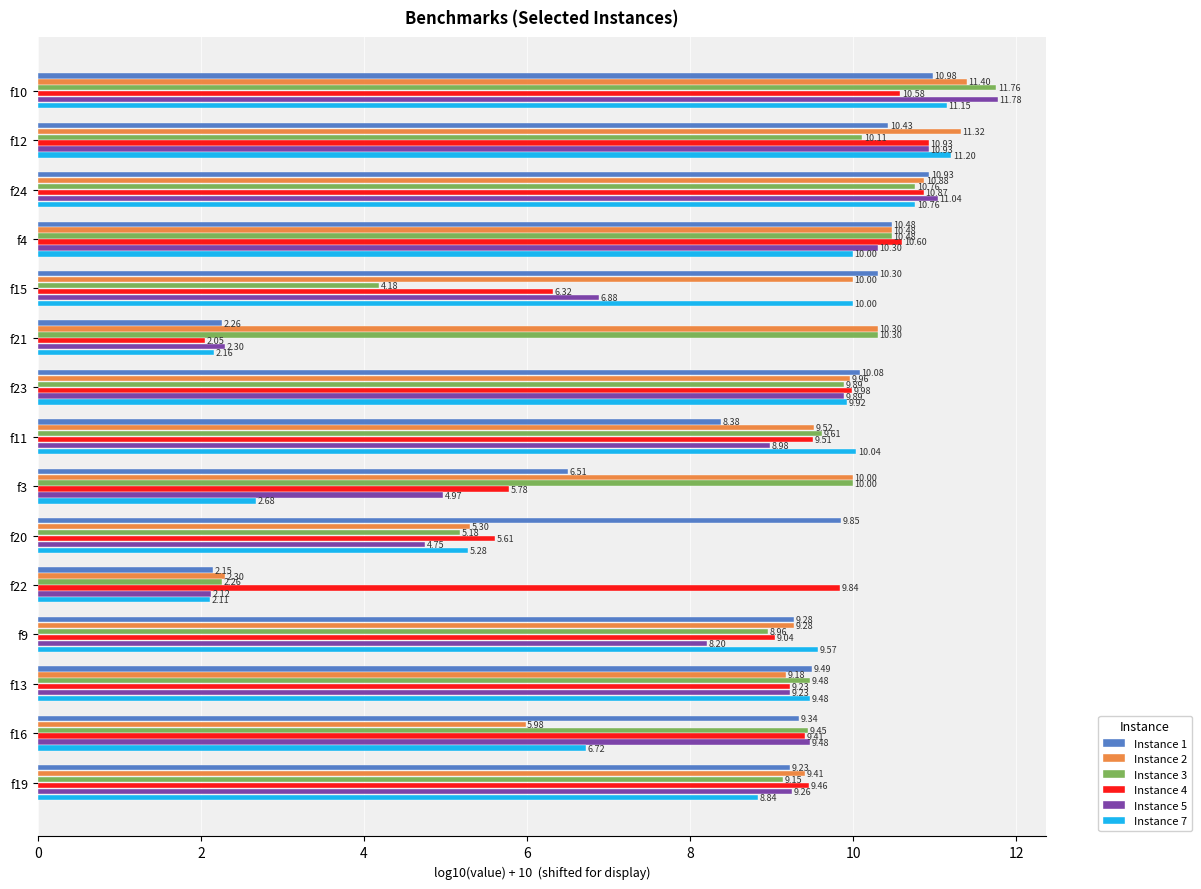

List the series in order of their peak value, highest first.

Instance 5, Instance 3, Instance 2, Instance 7, Instance 1, Instance 4